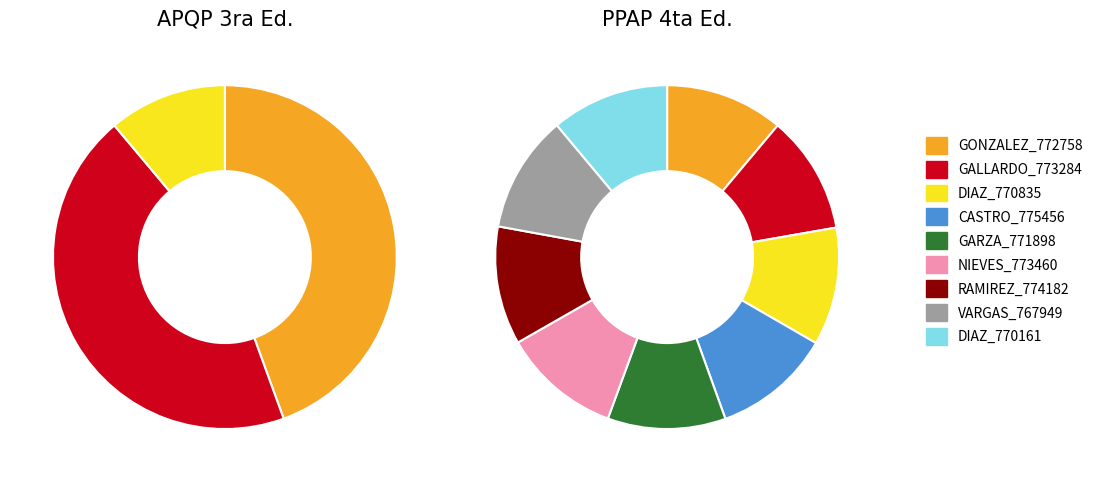

How many slices are in this pie chart?

9